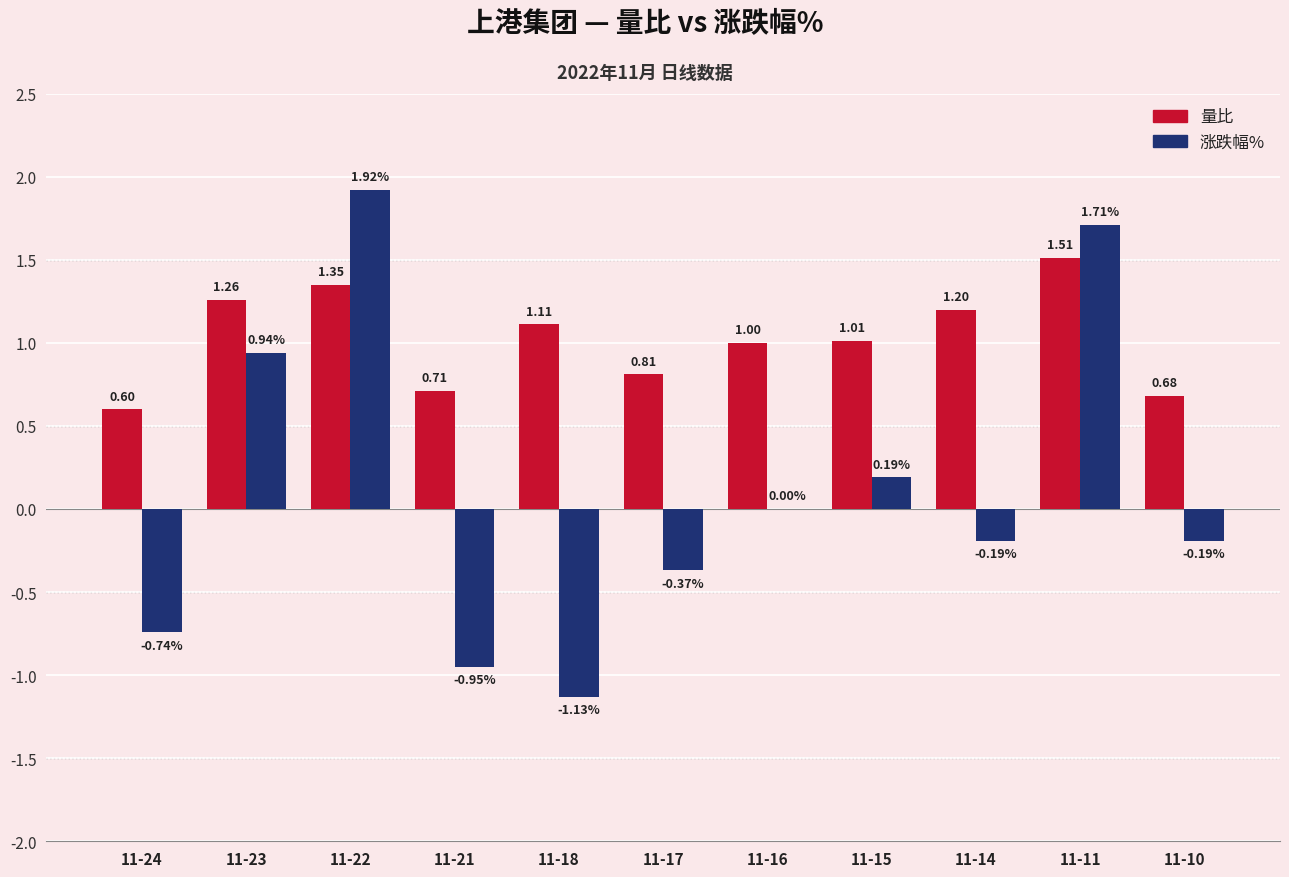

What is the sum of all 量比 values?

11.2